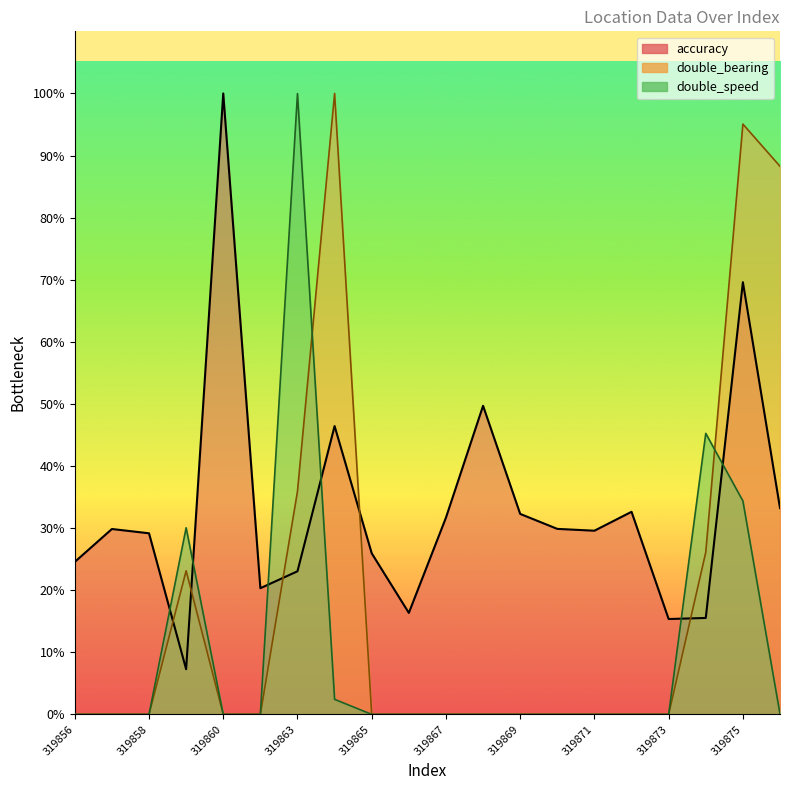

True or false: double_bearing has a value of 37.7 at 319872.

False